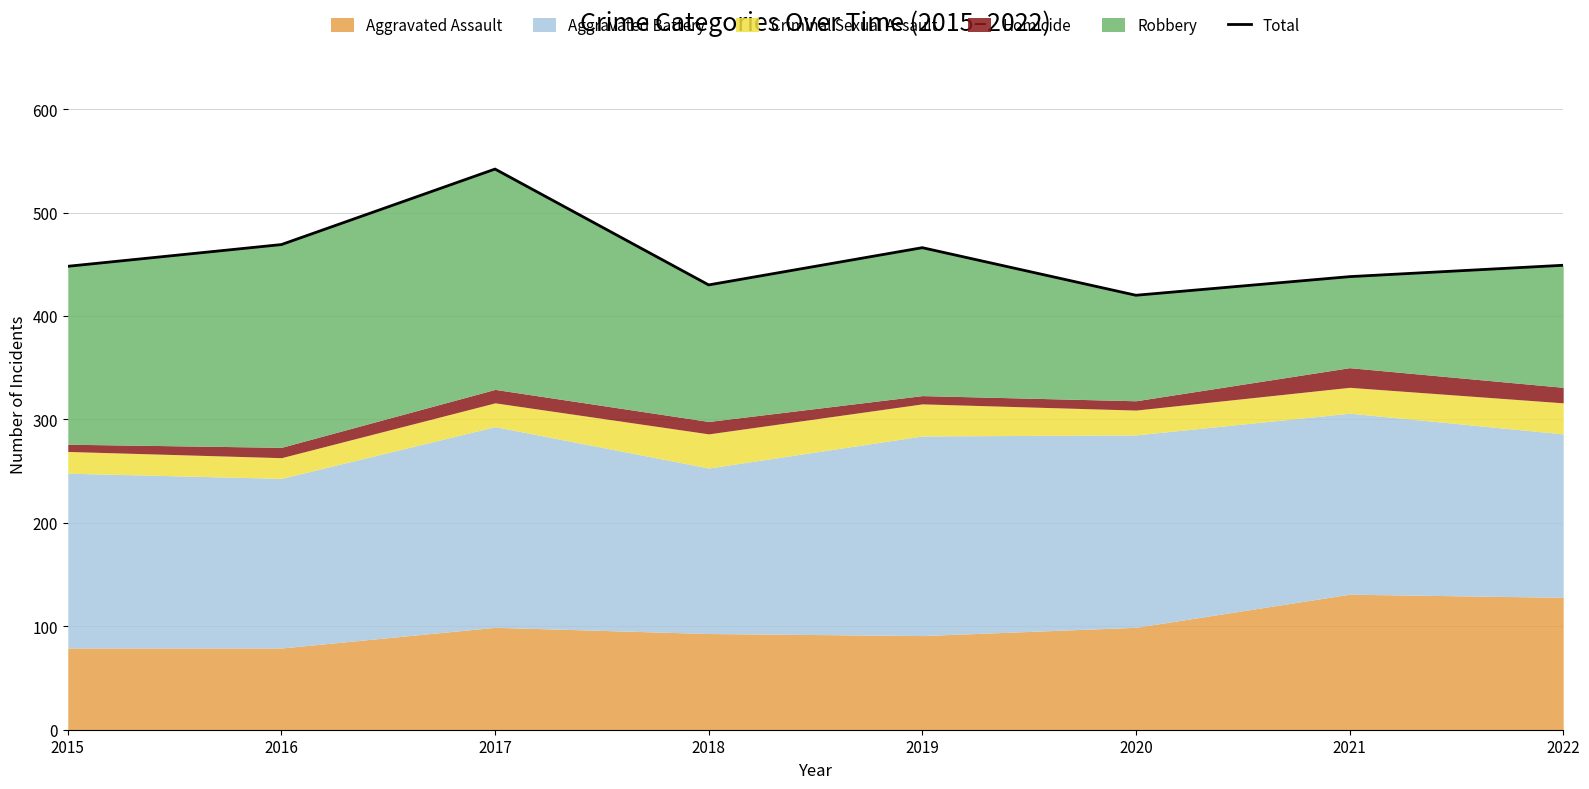

What is the difference between the maximum and minimum values?

122